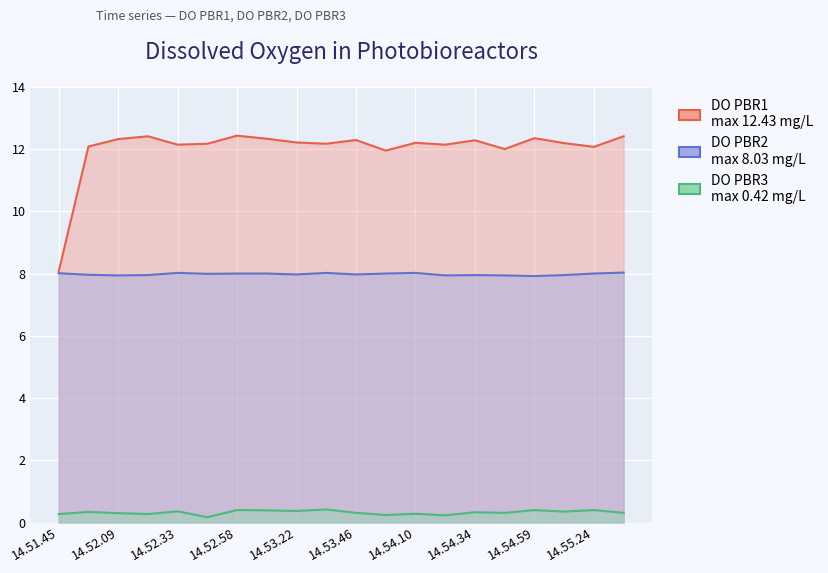

True or false: DO PBR1 and DO PBR3 cross at least once.

False